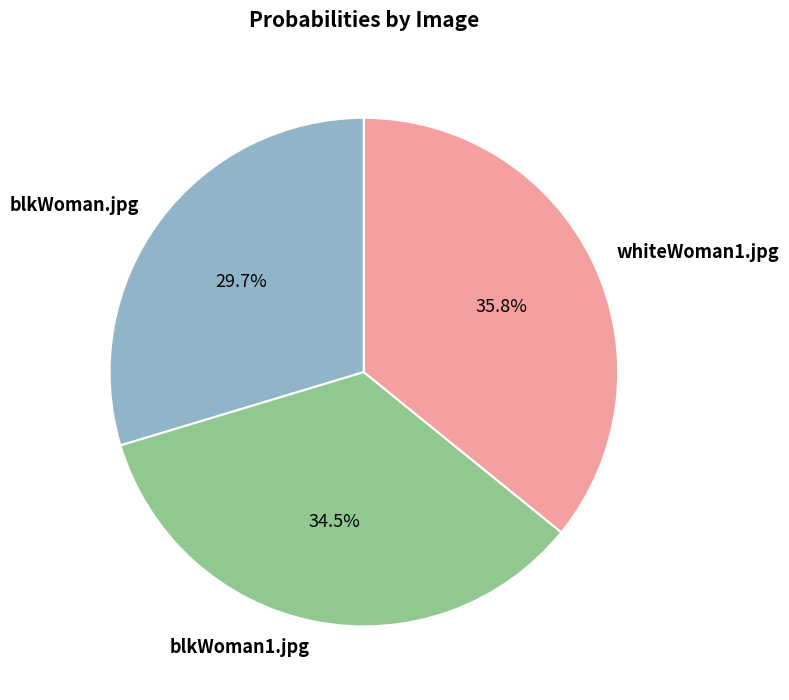

What percentage is NOT represented by blkWoman.jpg?

70.3%